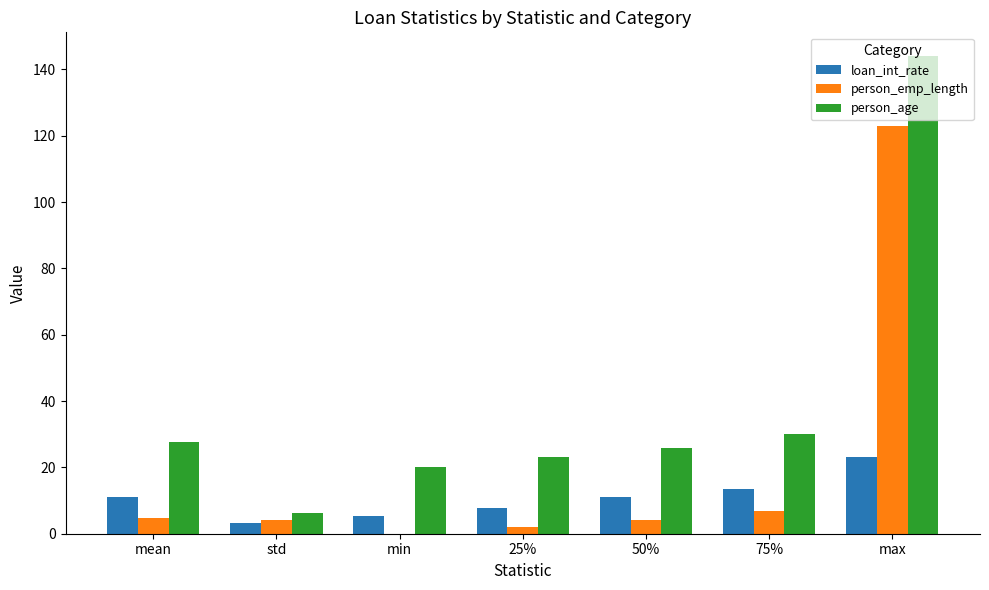

The loan_int_rate series shows 13.5 at 75%. True or false?

True